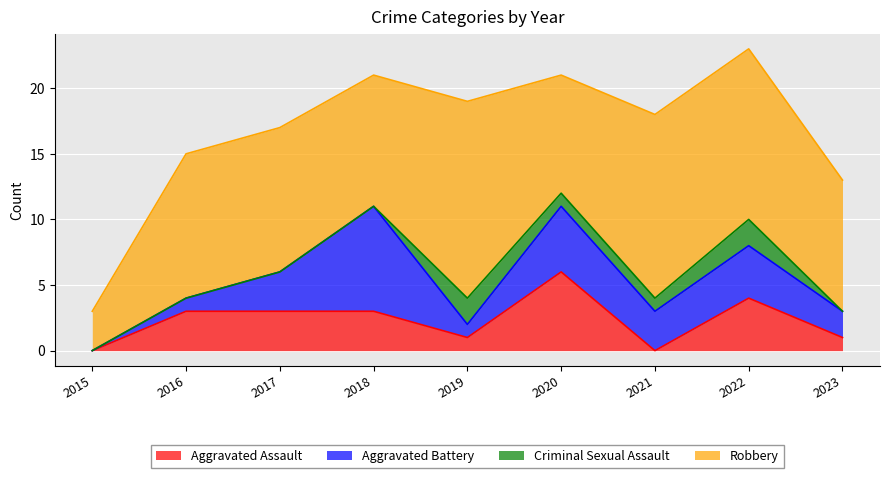

What is the difference between the maximum and minimum values in the Aggravated Battery series?

8